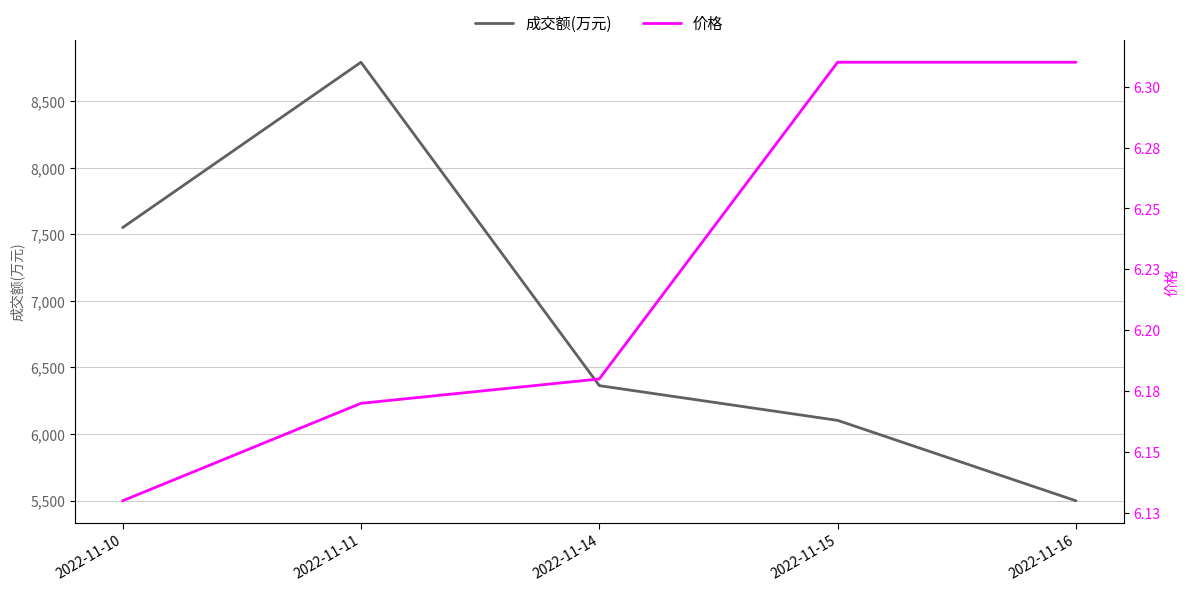

Which category has the highest value across all series?

2022-11-11